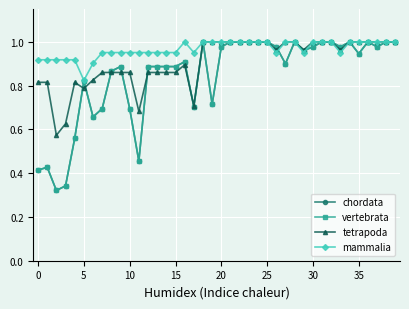

Reading left to right, extract all data points from this chart.

chordata: 0.4	0.4	0.3	0.3	0.6	0.8	0.7	0.7	0.9	0.9	0.7	0.5	0.9	0.9	0.9	0.9	0.9	0.7	1.0	0.7	1.0	1.0	1.0	1.0	1.0	1.0	1.0	0.9	1.0	1.0	1.0	1.0	1.0	1.0	1.0	0.9	1.0	1.0	1.0	1.0
vertebrata: 0.4	0.4	0.3	0.3	0.6	0.8	0.7	0.7	0.9	0.9	0.7	0.5	0.9	0.9	0.9	0.9	0.9	0.7	1.0	0.7	1.0	1.0	1.0	1.0	1.0	1.0	1.0	0.9	1.0	1.0	1.0	1.0	1.0	1.0	1.0	0.9	1.0	1.0	1.0	1.0
tetrapoda: 0.8	0.8	0.6	0.6	0.8	0.8	0.8	0.9	0.9	0.9	0.9	0.7	0.9	0.9	0.9	0.9	0.9	0.7	1.0	1.0	1.0	1.0	1.0	1.0	1.0	1.0	1.0	1.0	1.0	1.0	1.0	1.0	1.0	1.0	1.0	1.0	1.0	1.0	1.0	1.0
mammalia: 0.9	0.9	0.9	0.9	0.9	0.8	0.9	1.0	1.0	1.0	1.0	1.0	1.0	1.0	1.0	1.0	1.0	1.0	1.0	1.0	1.0	1.0	1.0	1.0	1.0	1.0	1.0	1.0	1.0	1.0	1.0	1.0	1.0	1.0	1.0	1.0	1.0	1.0	1.0	1.0